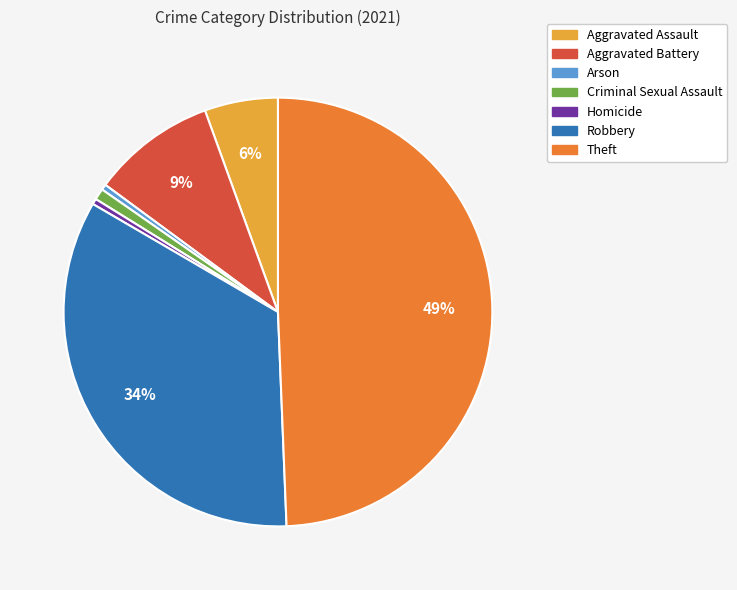

Do Criminal Sexual Assault and Arson together represent more than half of the pie?

No